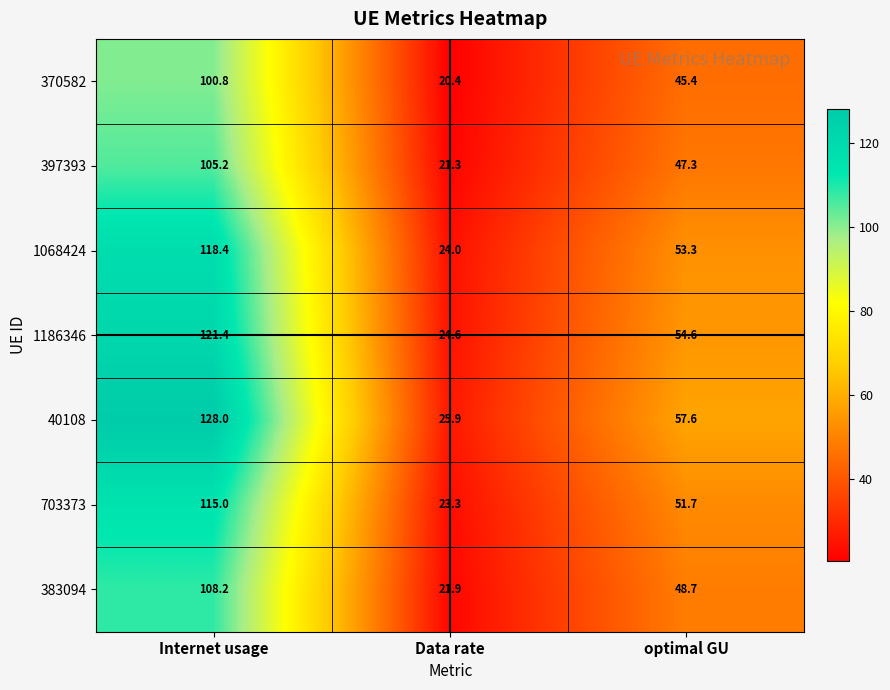

What value does the 1186346 series have at Internet usage?

121.4